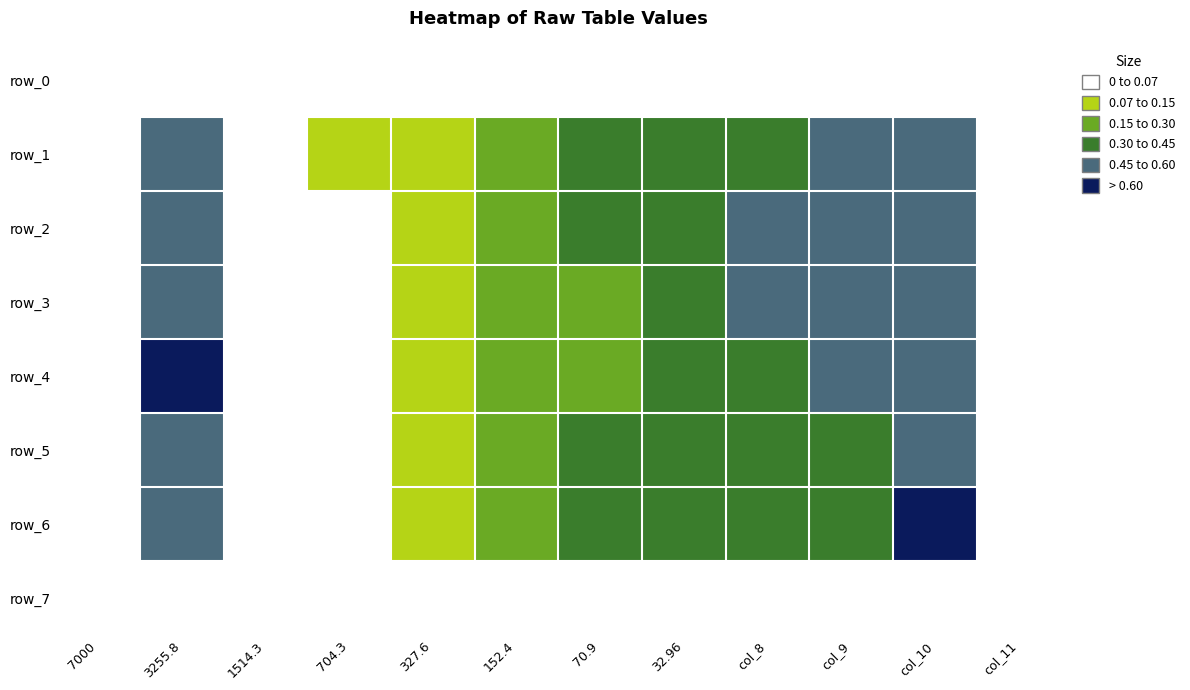

Is it true that row_5 equals 0.2 at col_10?

False